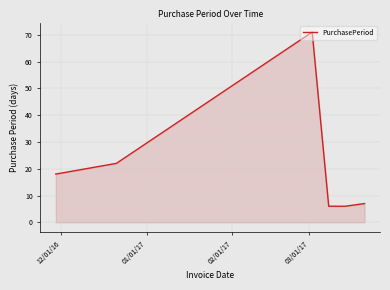

What is the difference between the maximum and minimum values?

65